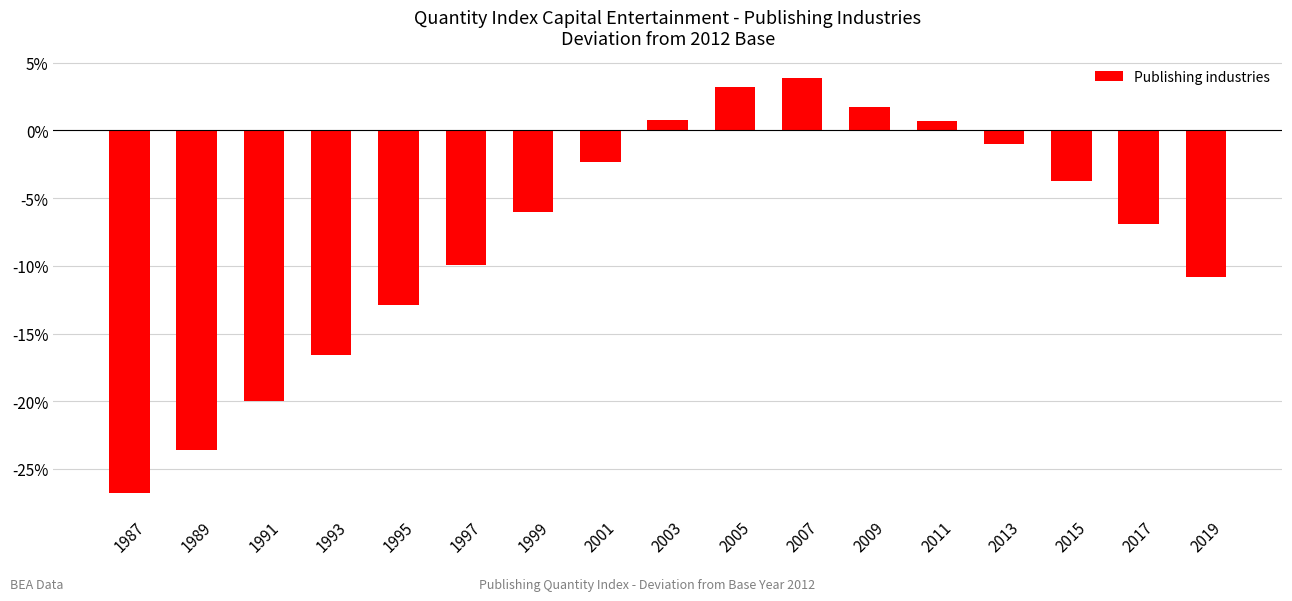

What is the change in value from 1993 to 2011?

+17.2